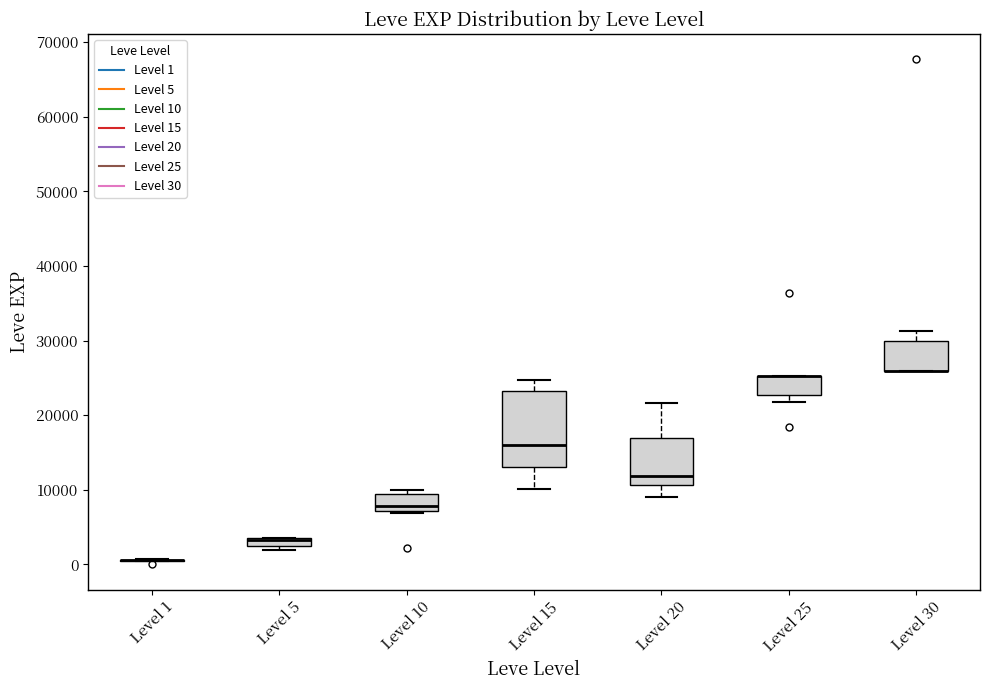

Where is the lower edge of the box for Level 5 on the y-axis? The values are not printed on the chart, so give them approximately, as read against the axis.

2000